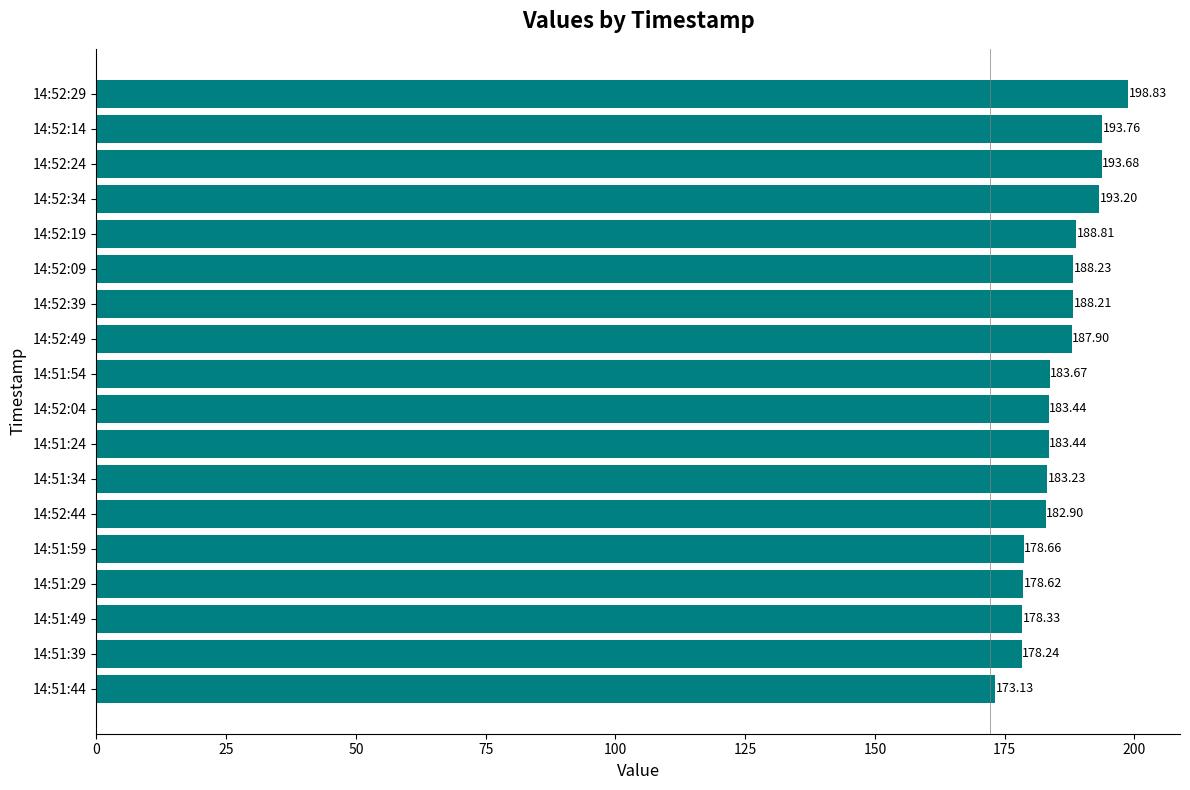

What is the change in value from 14:51:24 to 14:51:54?

+0.2